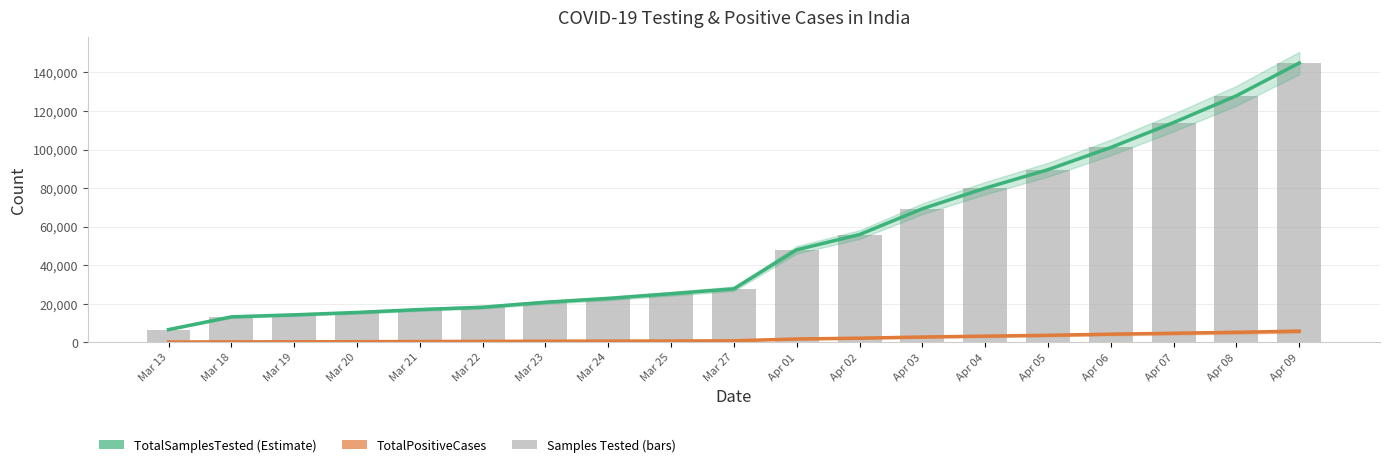

How many categories are shown in the chart?

19